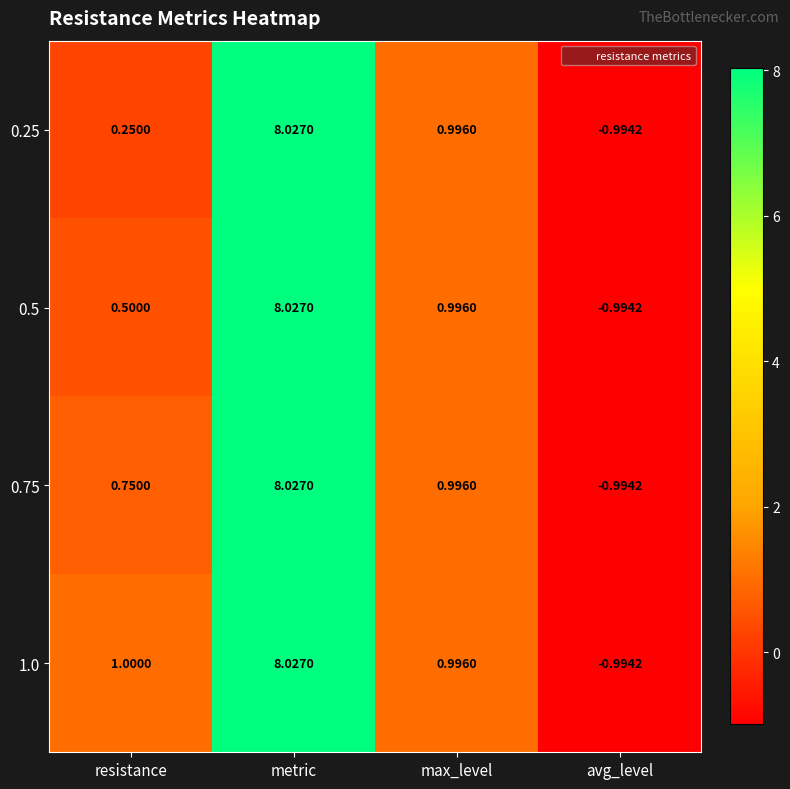

At which label does 0.25 first exceed 0?

resistance